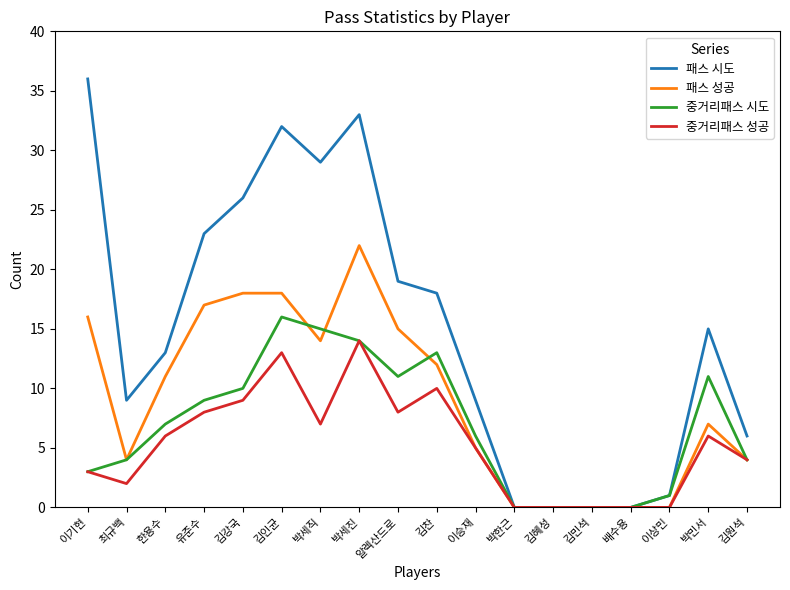

What position from the left is 박한근?

12